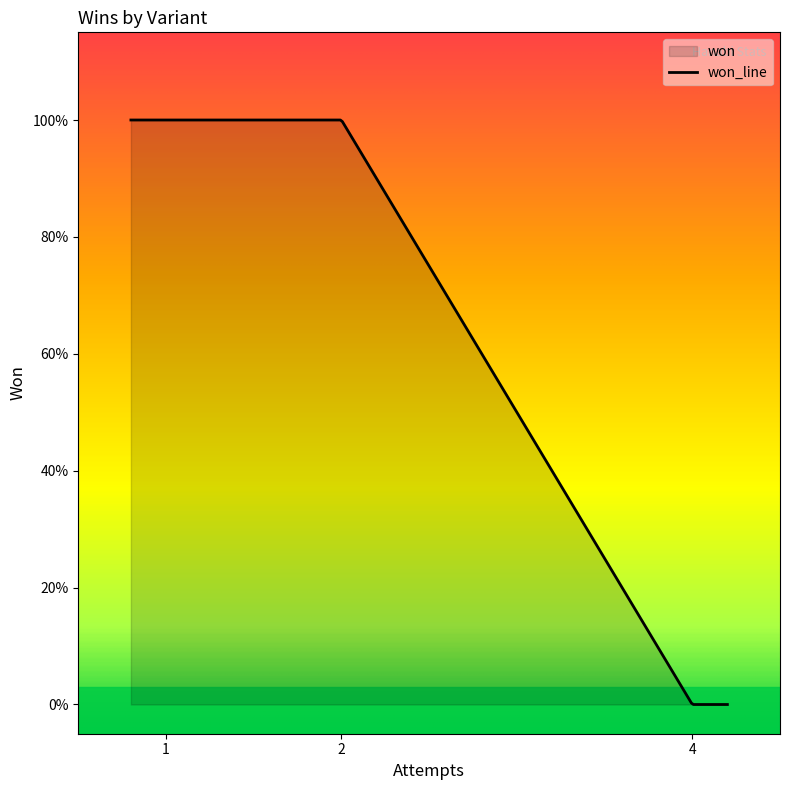

True or false: the data has more than 1 interior local peaks.

False